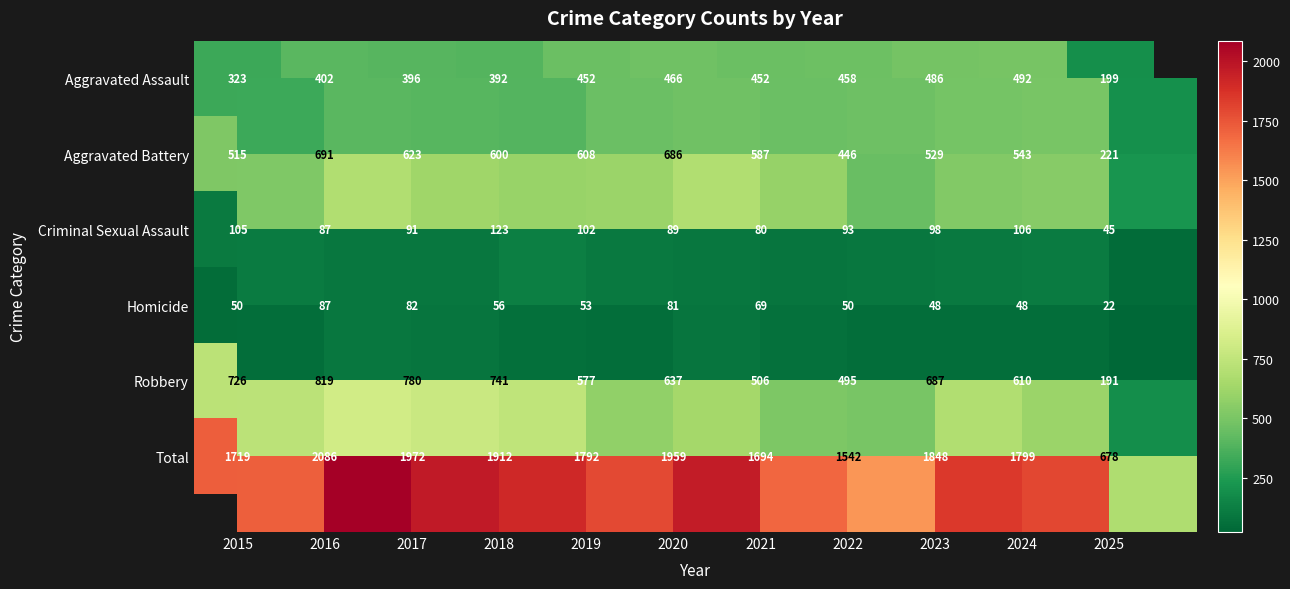

Is the value of Homicide at 2023 greater than the value of Aggravated Battery at 2017?

No